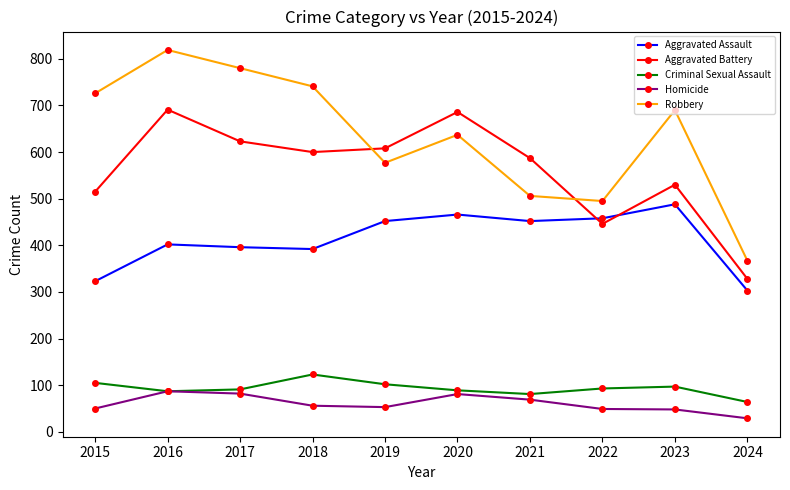

At how many categories does at least one series exceed 234?

10